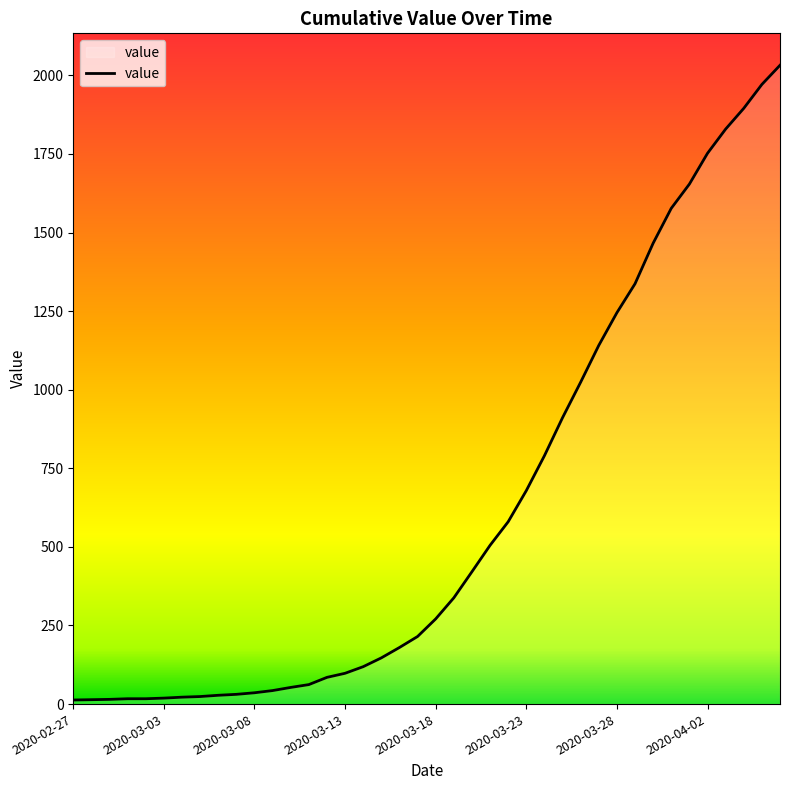

What is the difference between the maximum and minimum values?

2019